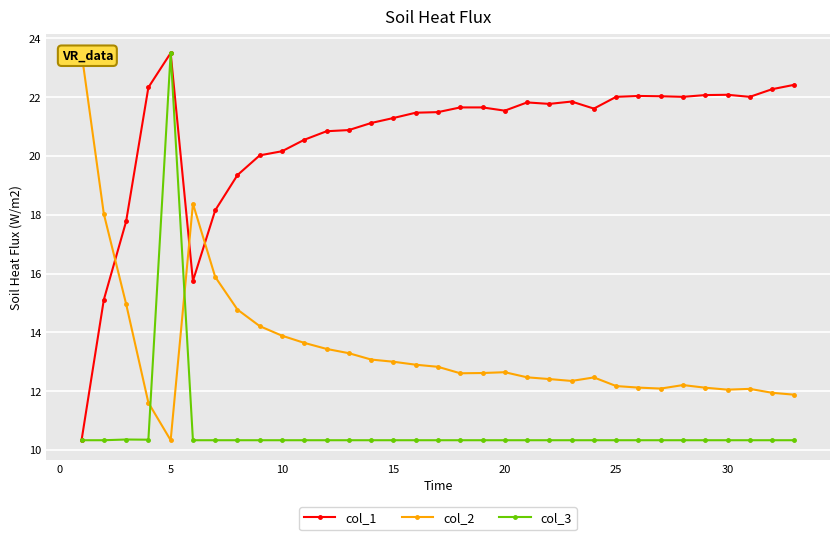

What is the maximum value for col_3?

23.5